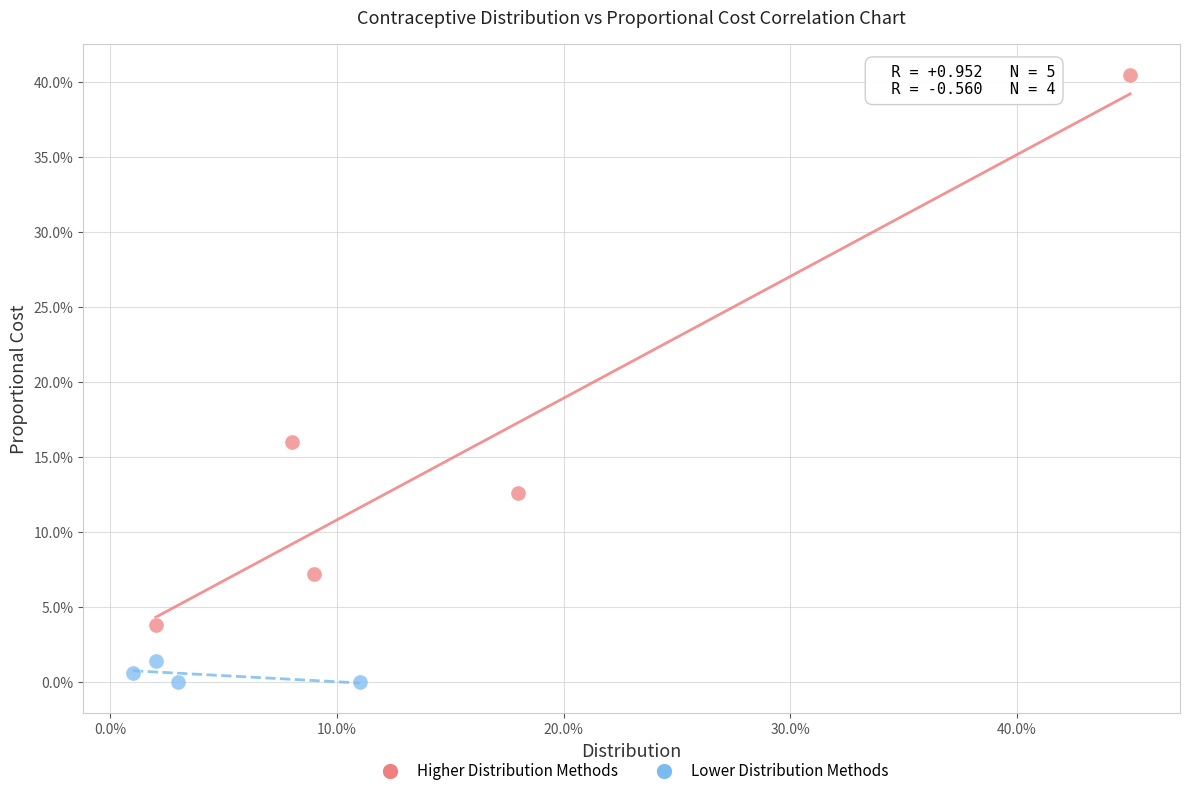

Which series has the widest spread of Y values?

Higher Distribution Methods